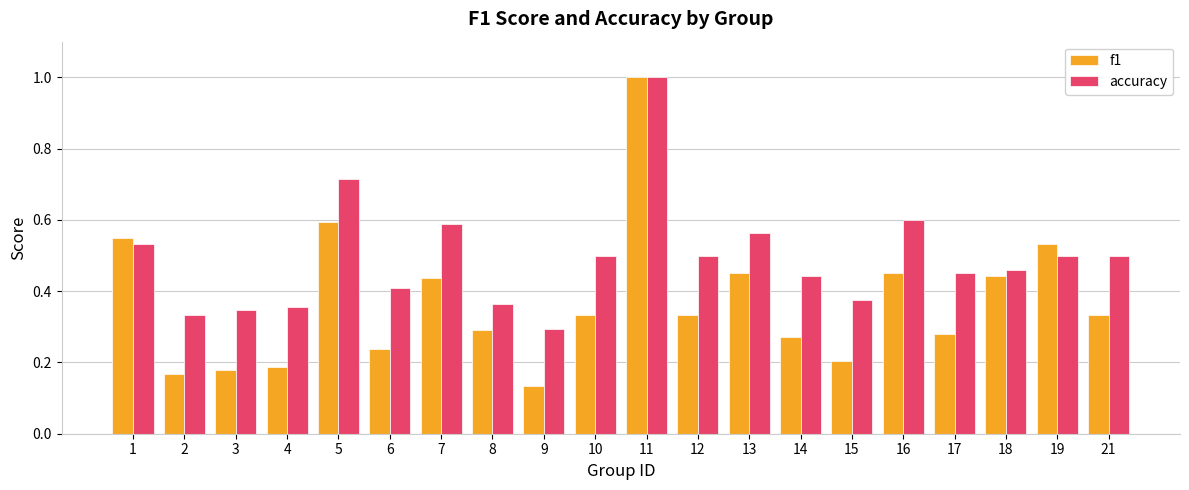

What is the sum of all f1 values?

7.4